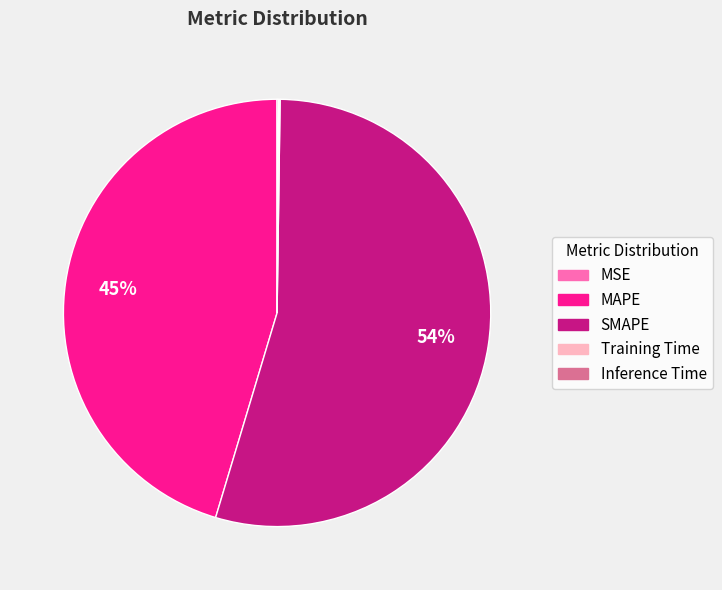

Does SMAPE represent more than half of the total?

Yes